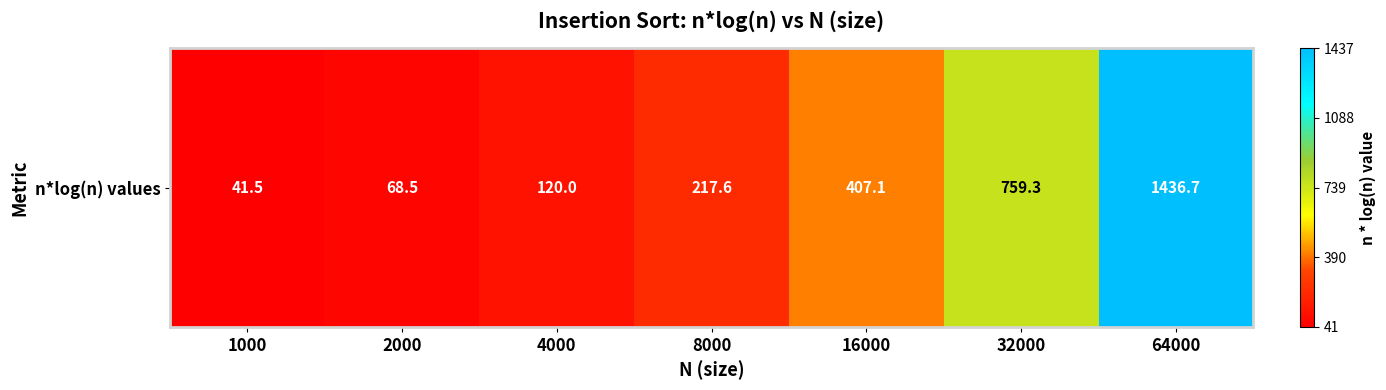

The value at 1000 is 41.5. True or false?

True